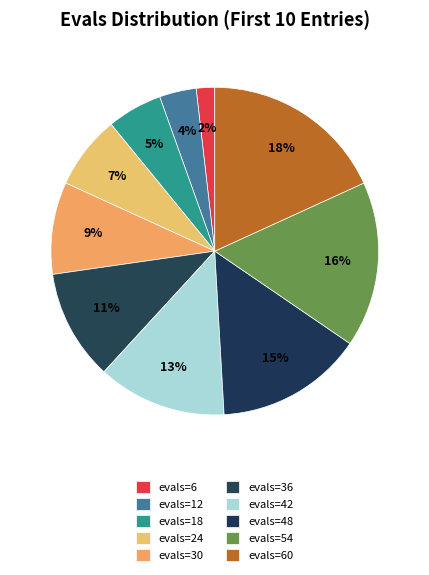

How many slices are in this pie chart?

10